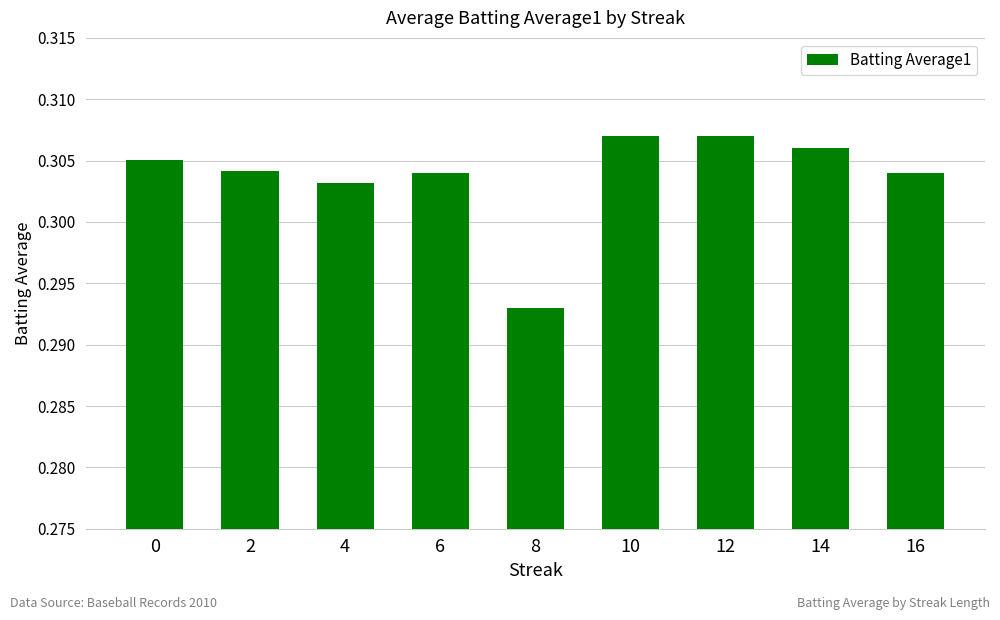

What is the sum of the values at 2 and 14?

0.6